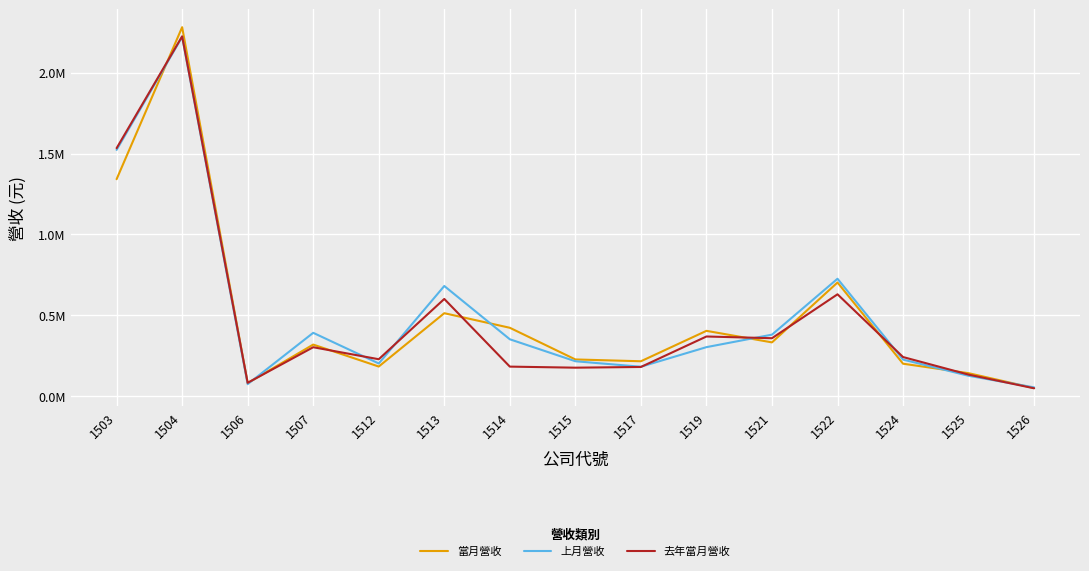

What are all the series names shown in the legend?

當月營收, 上月營收, 去年當月營收